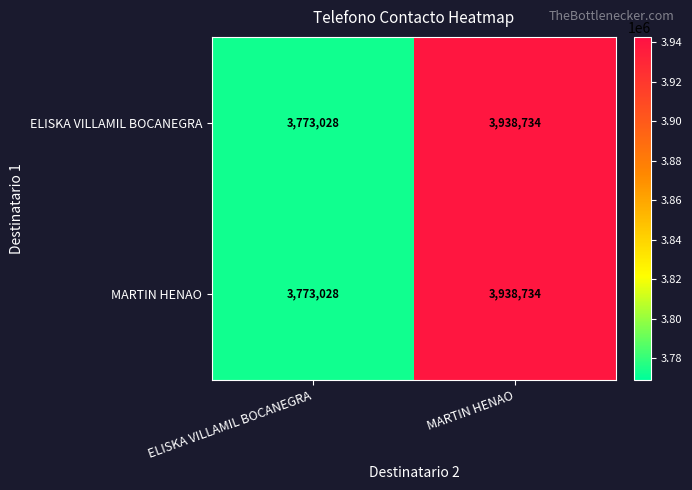

At which category is the sum across all series the highest?

MARTIN HENAO